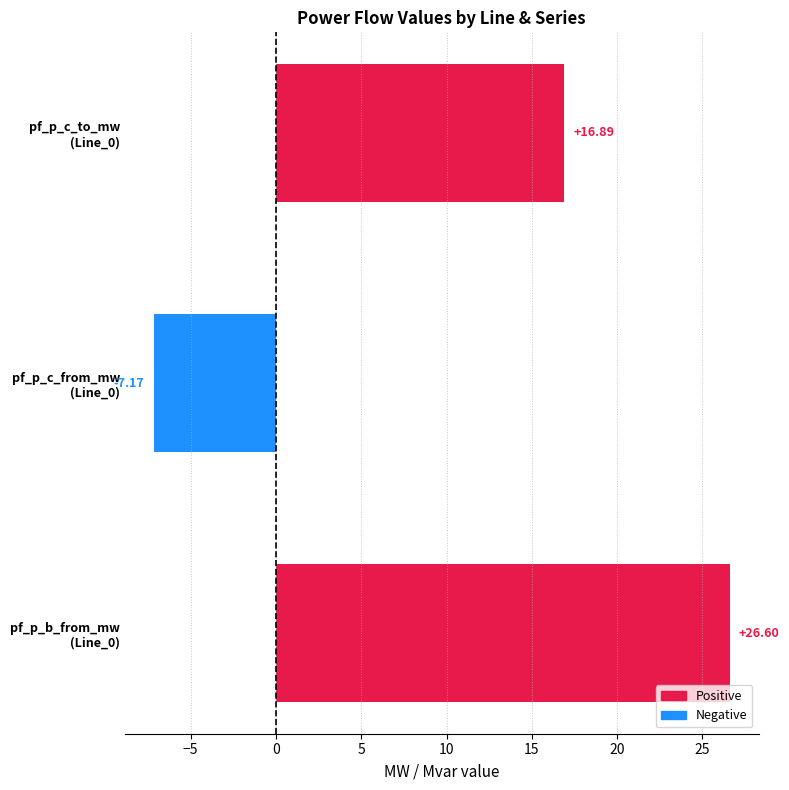

What is the difference between the maximum and minimum values?

33.8